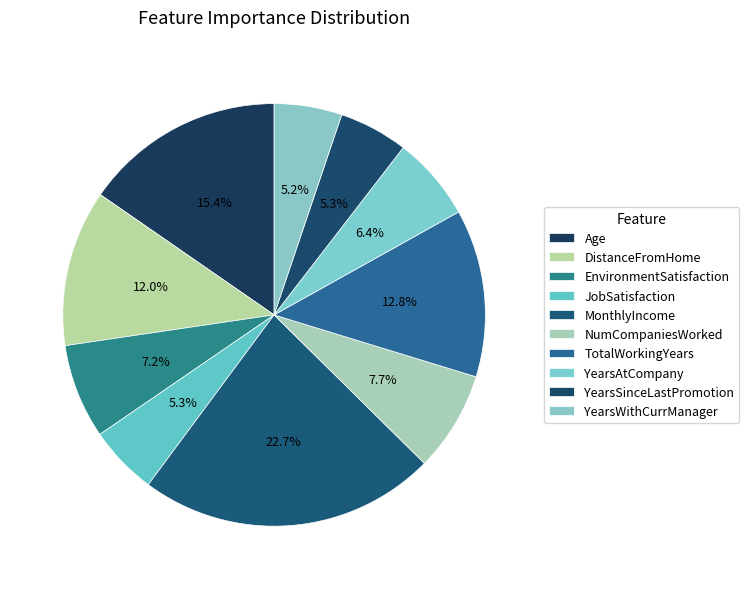

To the nearest percent, what is the combined percentage of TotalWorkingYears and NumCompaniesWorked?

21%